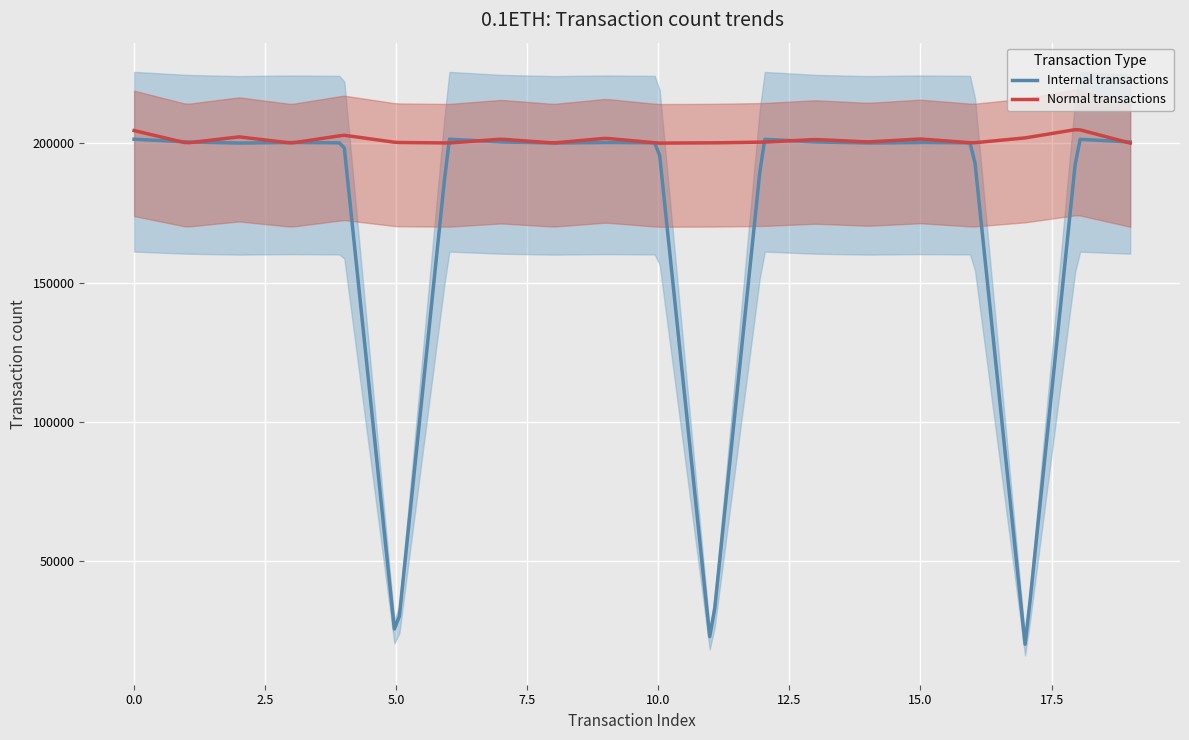

What is the lowest value of the Normal transactions series?

200005.7